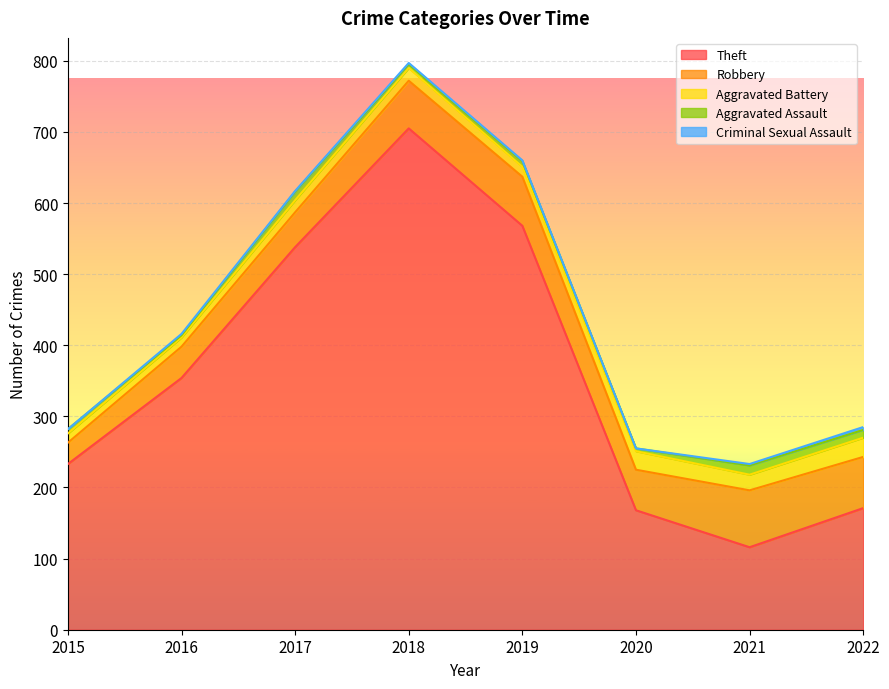

Which series changed the most between 2015 and 2022?

Theft